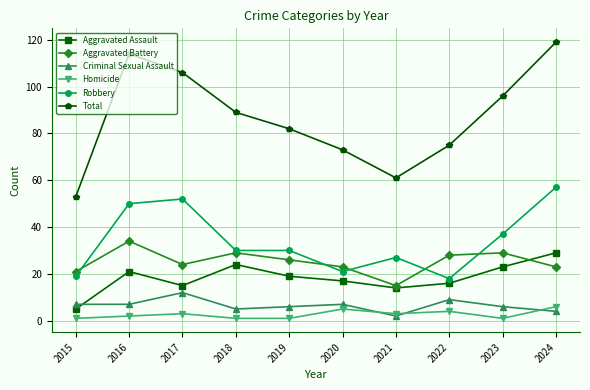

How many distinct data groups are displayed?

6